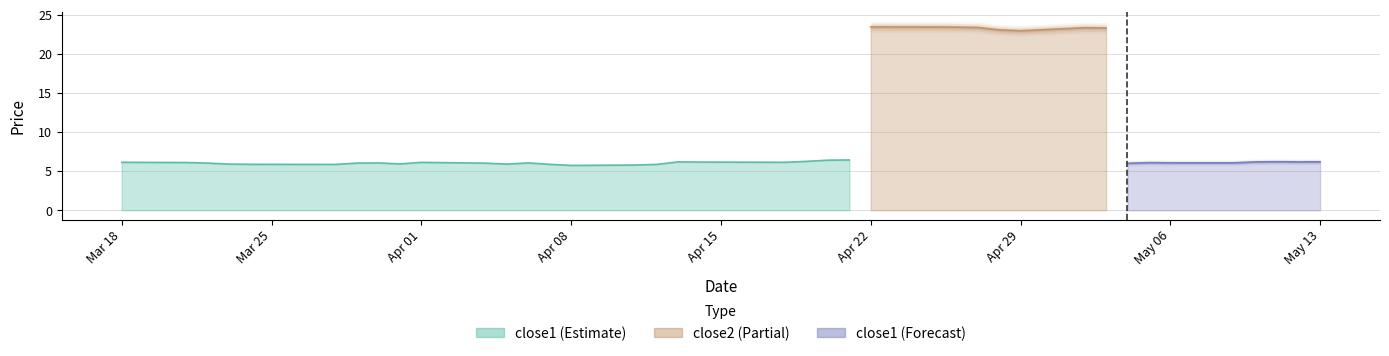

True or false: close1 has a value of 4.2 at 23.

False